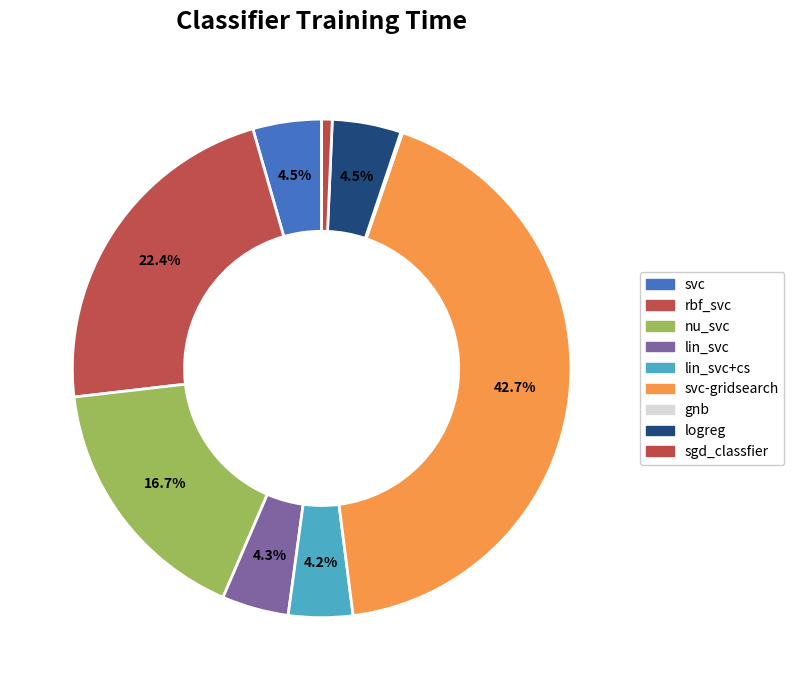

What percentage is NOT represented by lin_svc?

95.7%